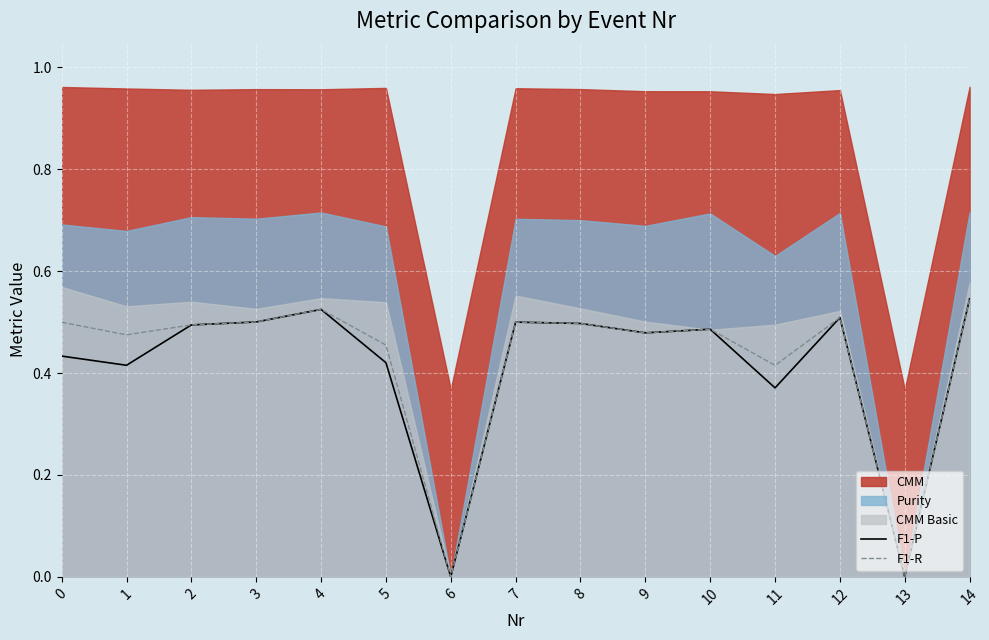

What is the value of the F1-P point at the 15th from the left?

0.5